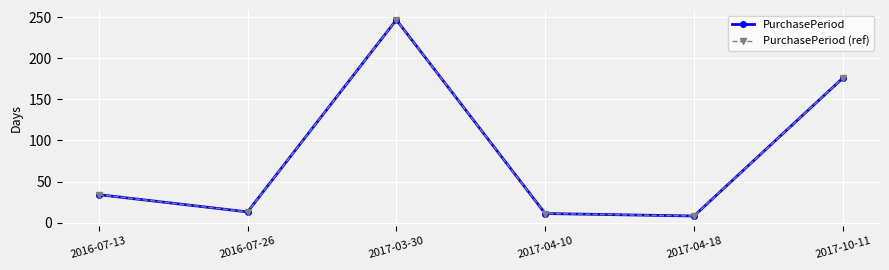

At which category is the sum across all series the highest?

2017-03-30